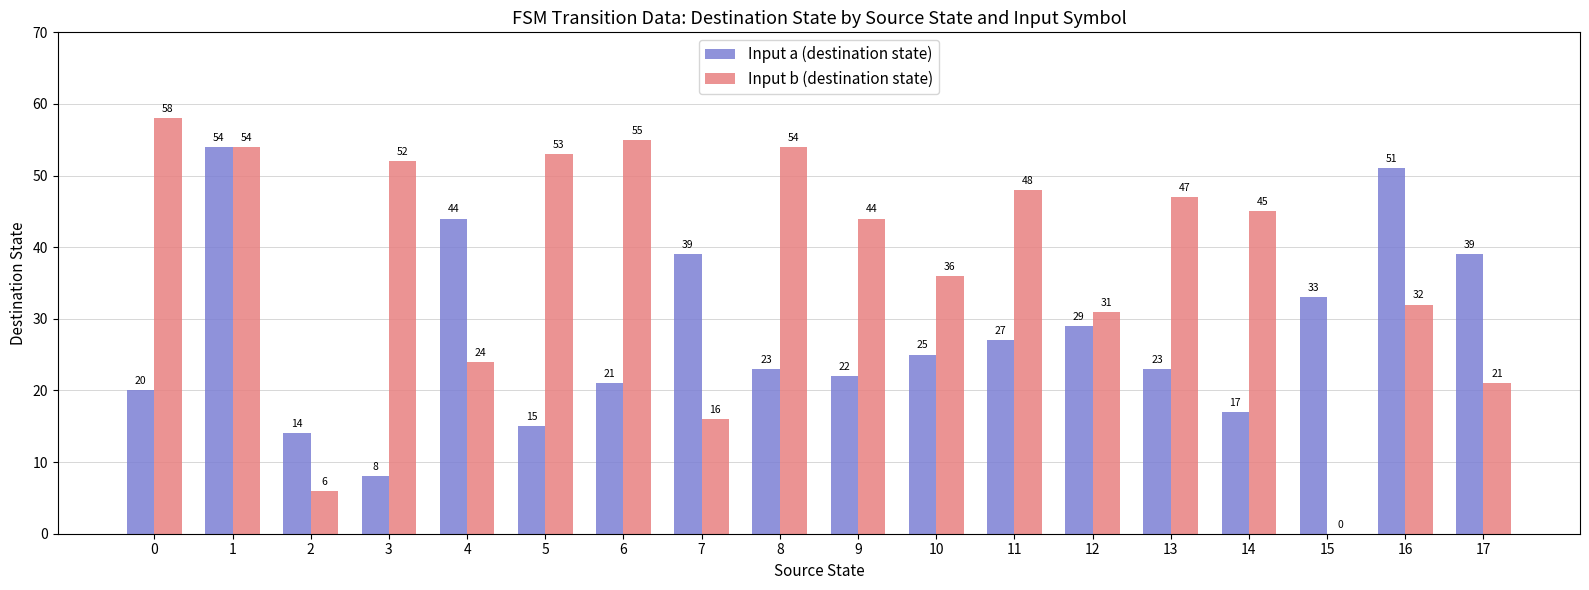

What is the approximate value of Input a (destination state) at 2, to the nearest 5?

15